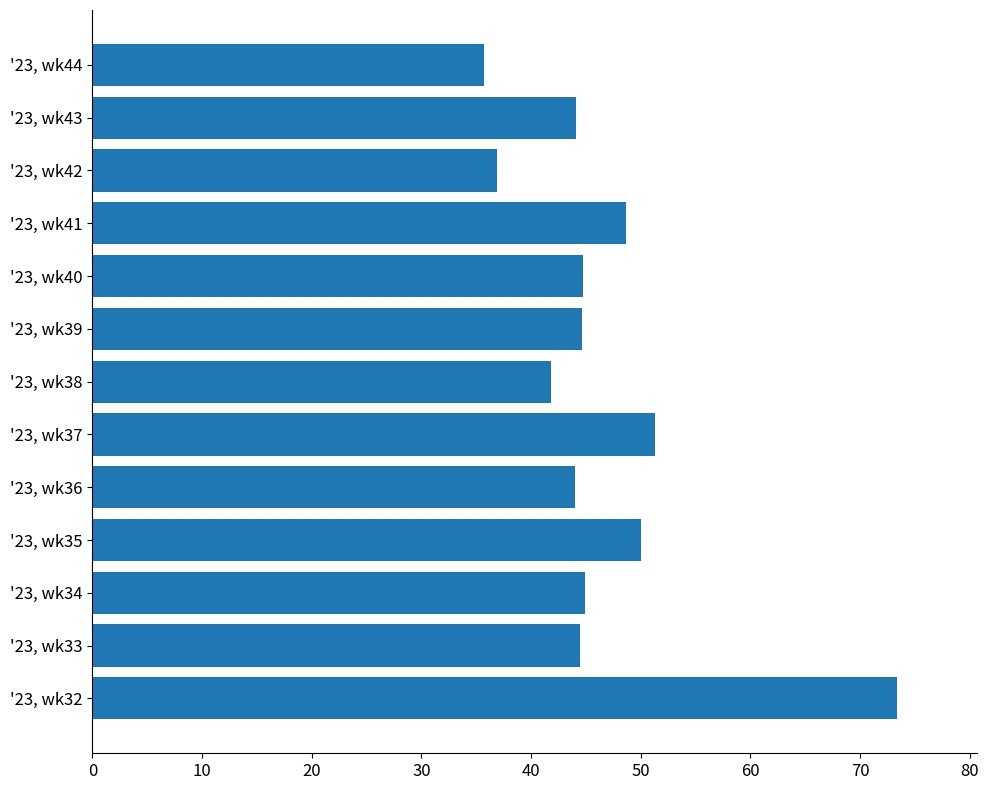

What is the sum of all values?

604.5